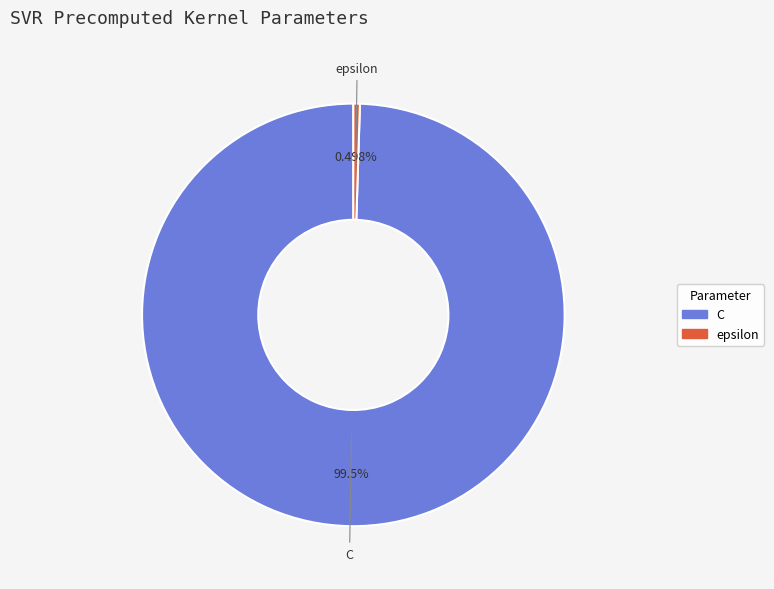

How many slices are in this pie chart?

2